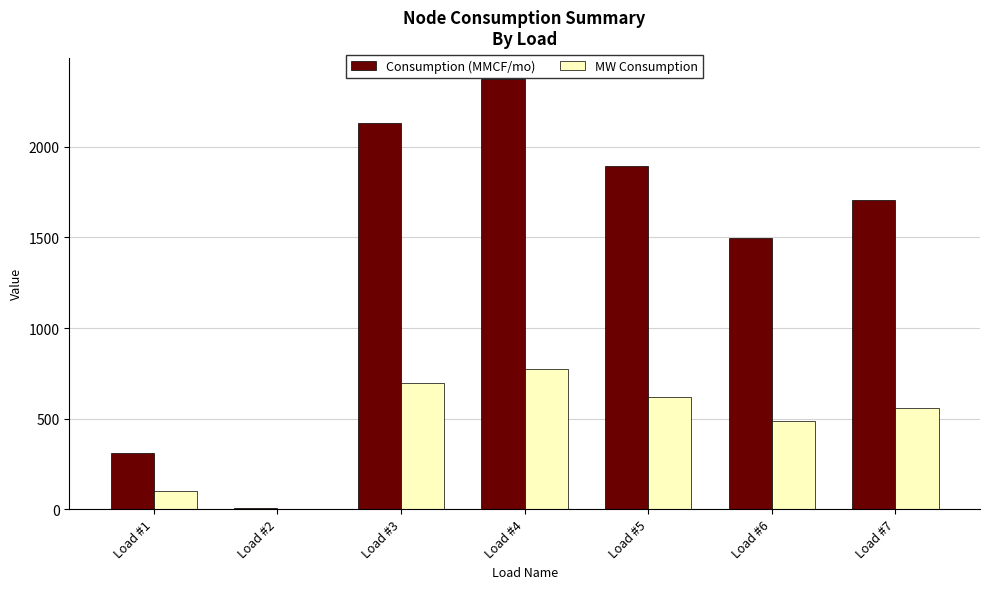

What is the sum of all MW Consumption values?

3231.5